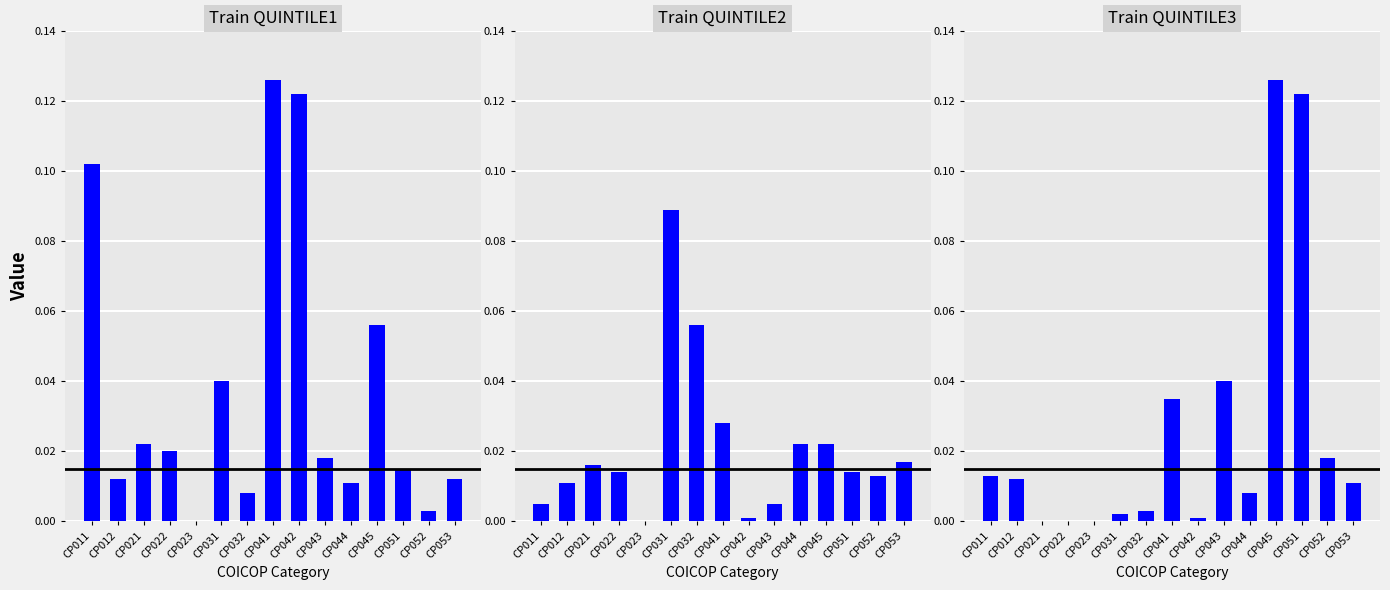

What is the total value across all series at CP041?

0.2